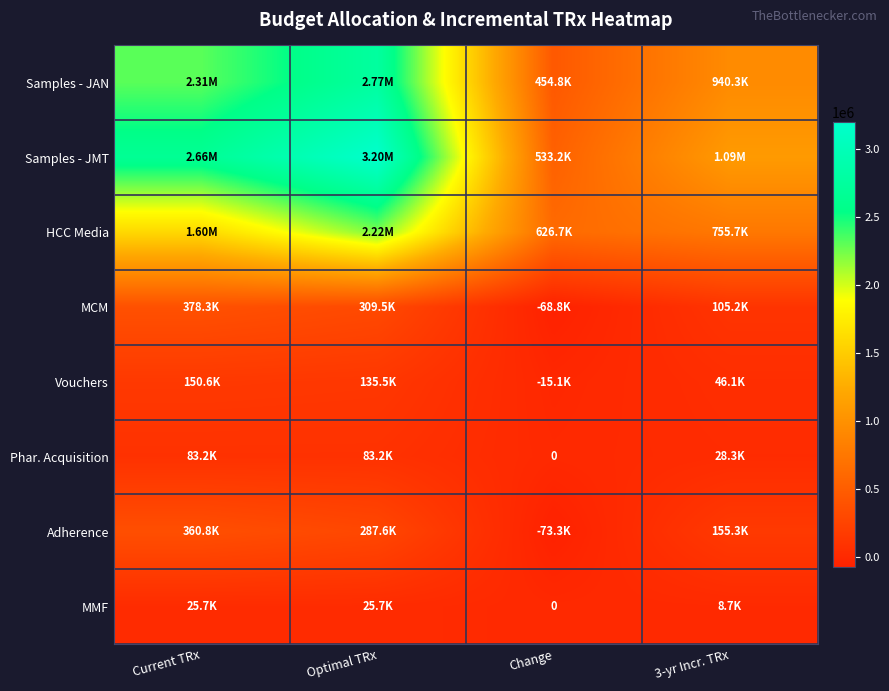

At how many categories does at least one series exceed 2137839?

2